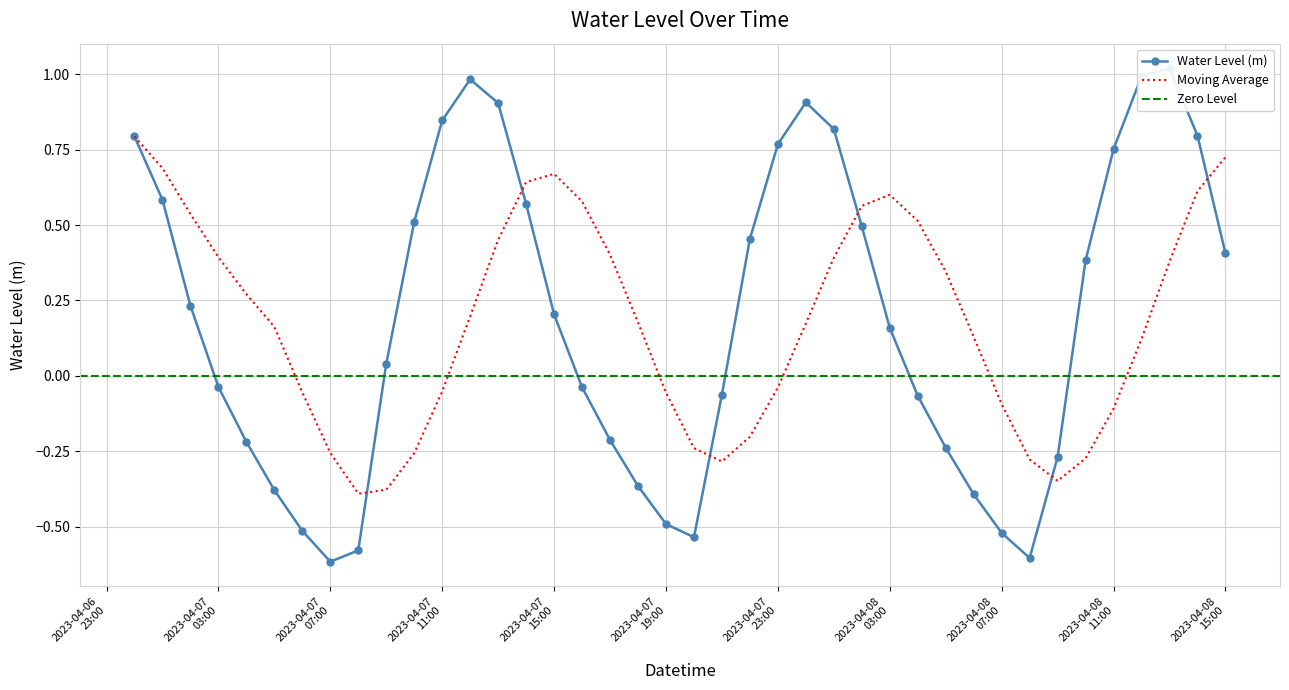

What is the maximum value for Moving Average?

0.8